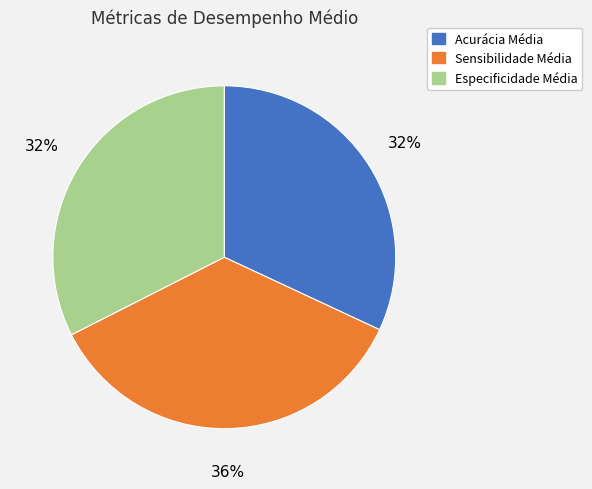

What percentage is the Especificidade Média slice, to the nearest percent?

32%